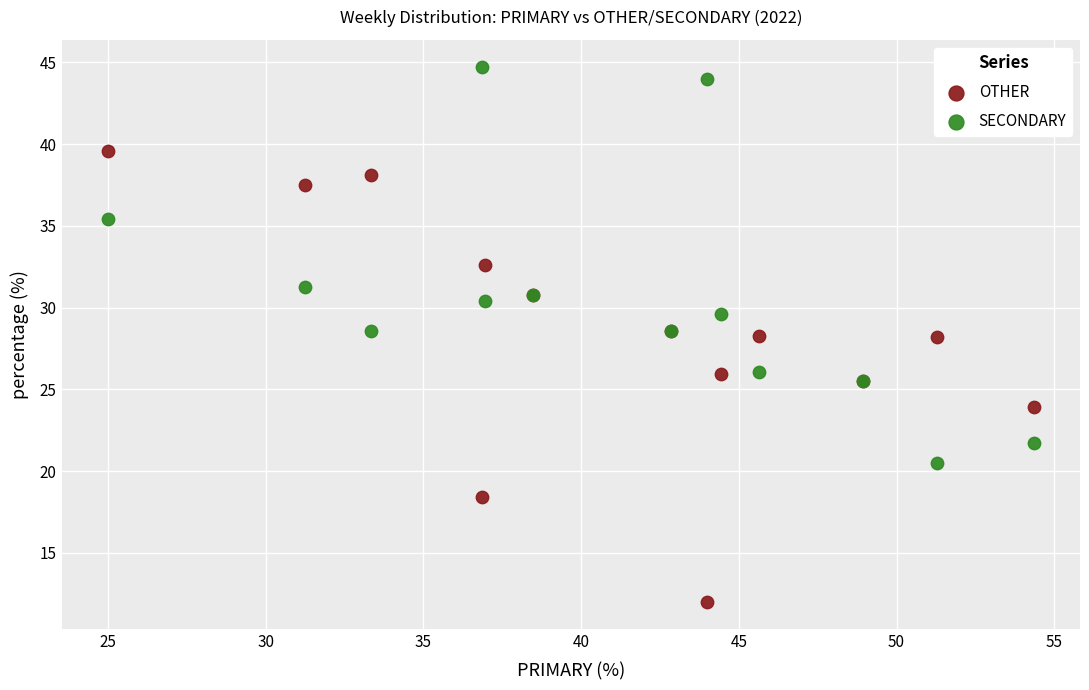

What are all the series names shown in the legend?

OTHER, SECONDARY